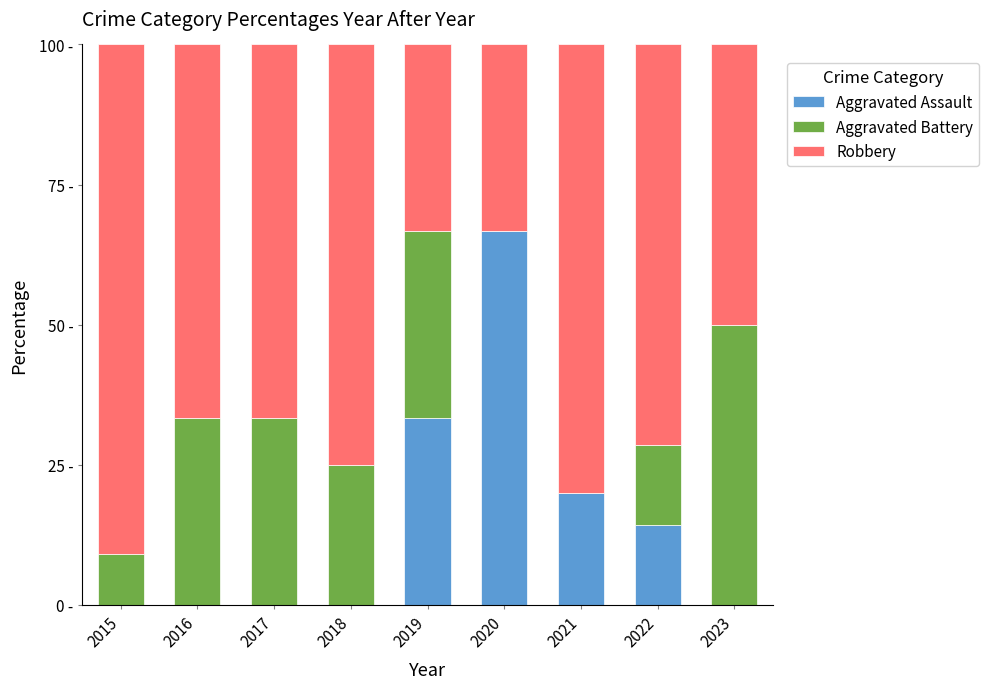

Are the bars horizontal?

No